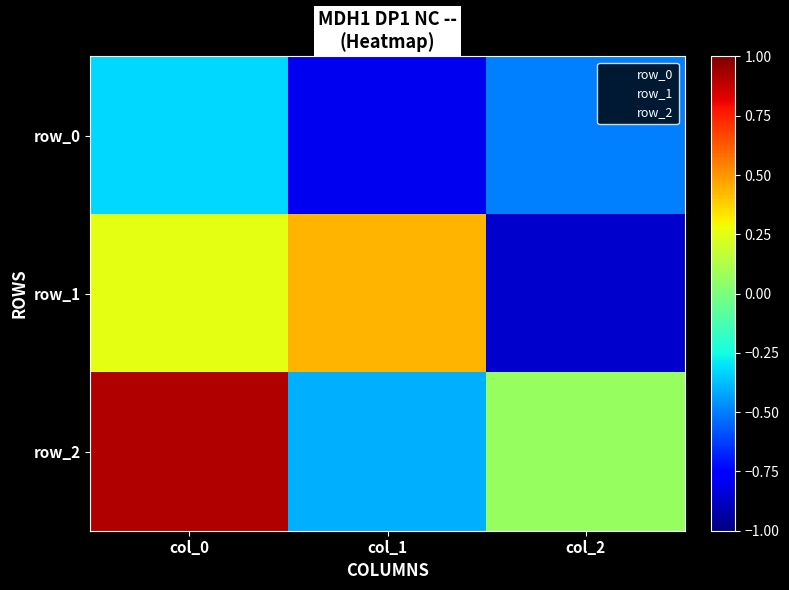

The value of row_1 at col_0 is 0.1. True or false?

False